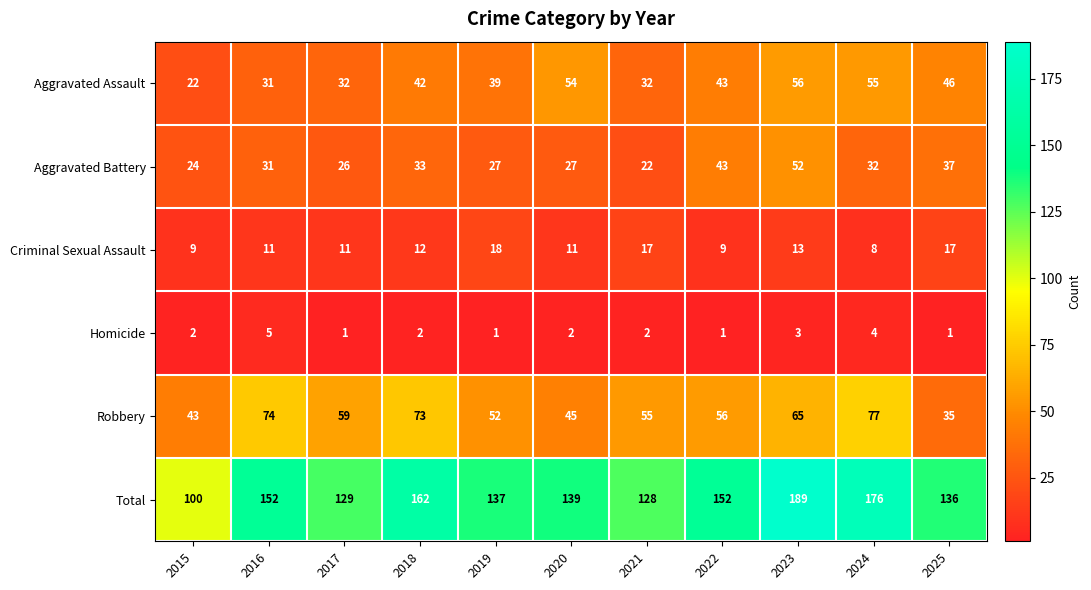

Which series has the largest range (max minus min)?

Total